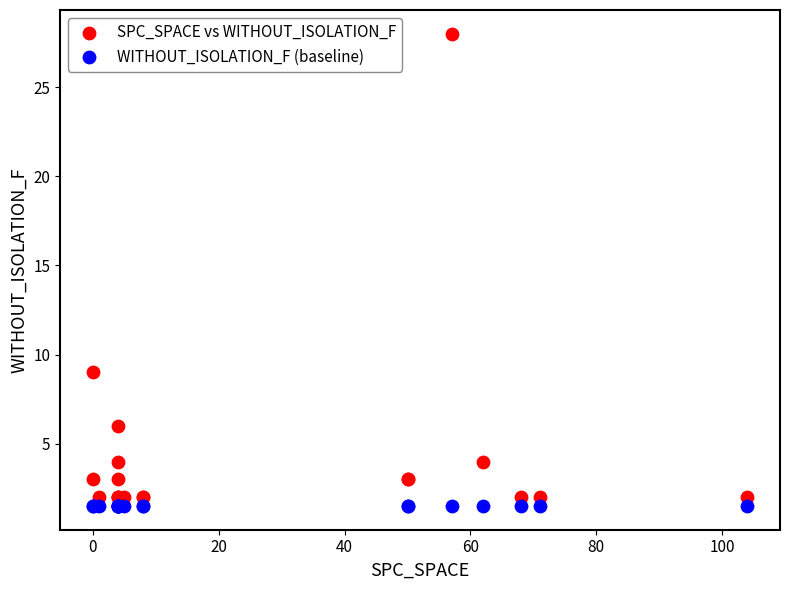

Which series reaches the maximum Y coordinate?

SPC_SPACE vs WITHOUT_ISOLATION_F